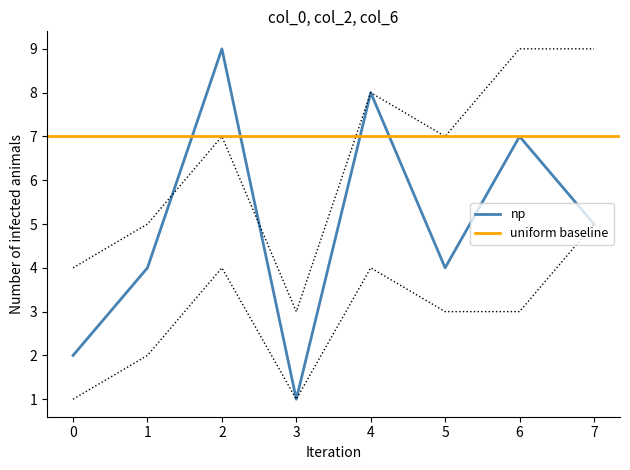

Where is main_line nearest to the value 5?

7